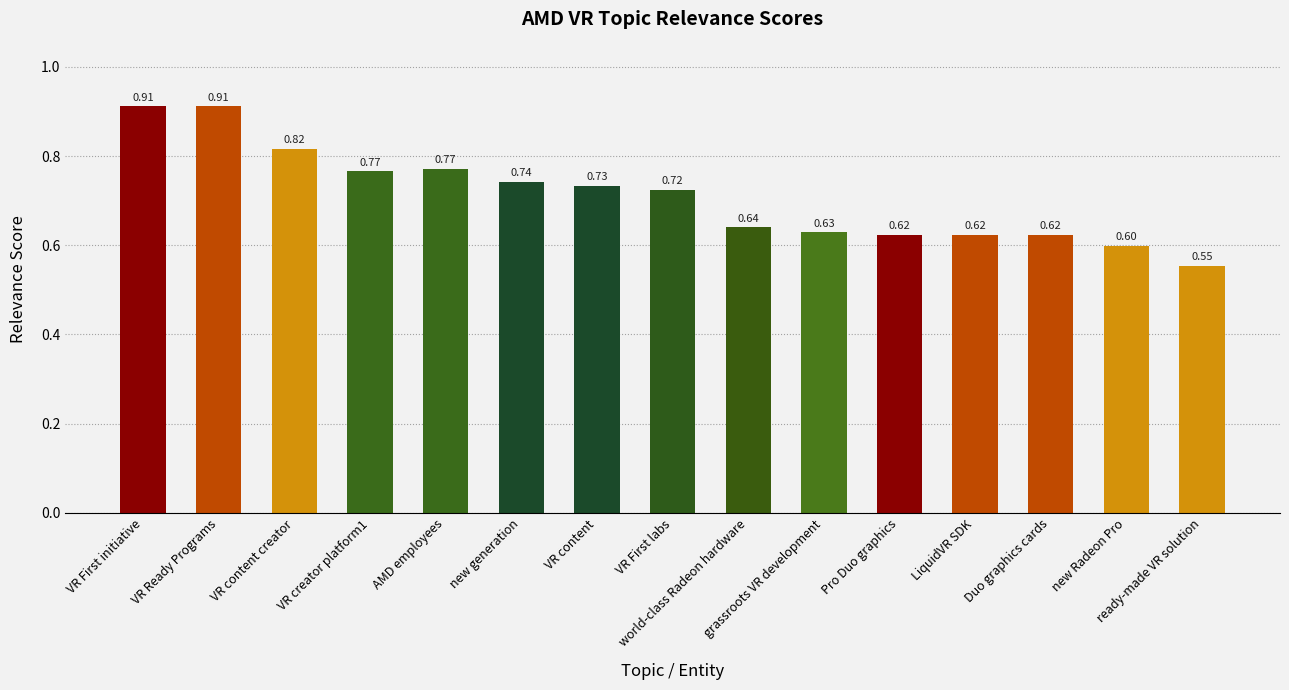

What is the value of the 12th bar from the left?

0.6